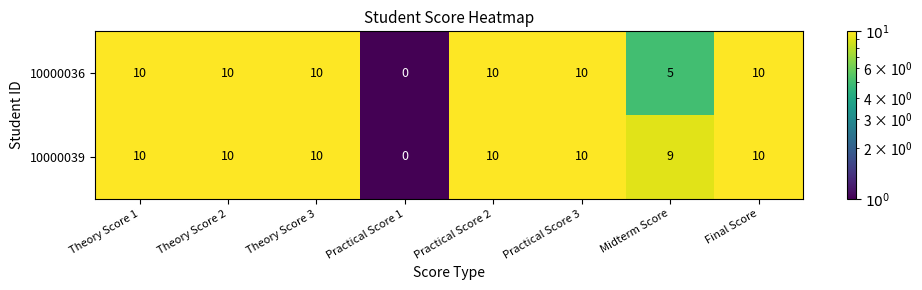

List the series in order of their overall mean, highest first.

10000039, 10000036